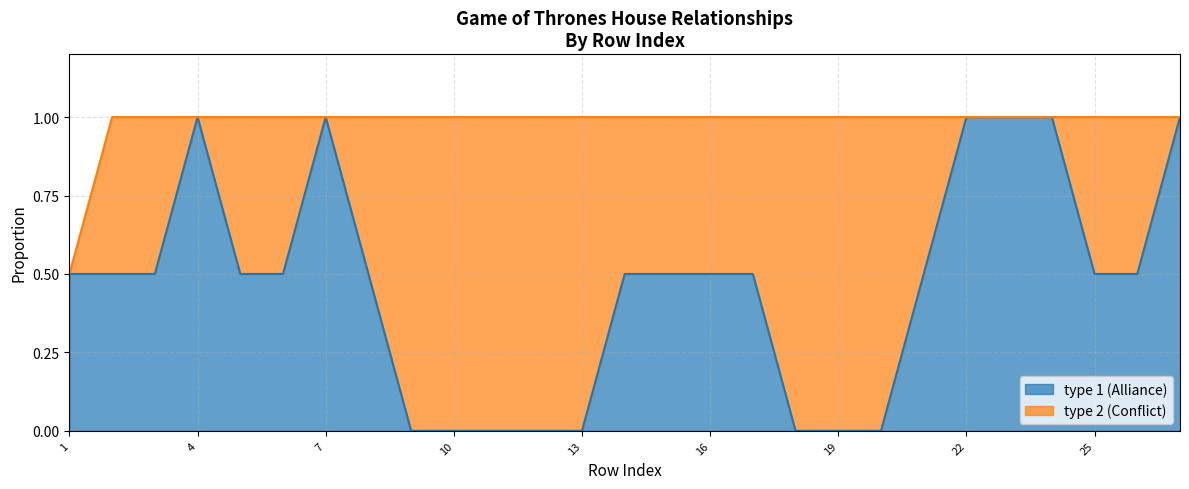

The type 2 (Conflict) series shows 1 at 13. True or false?

True